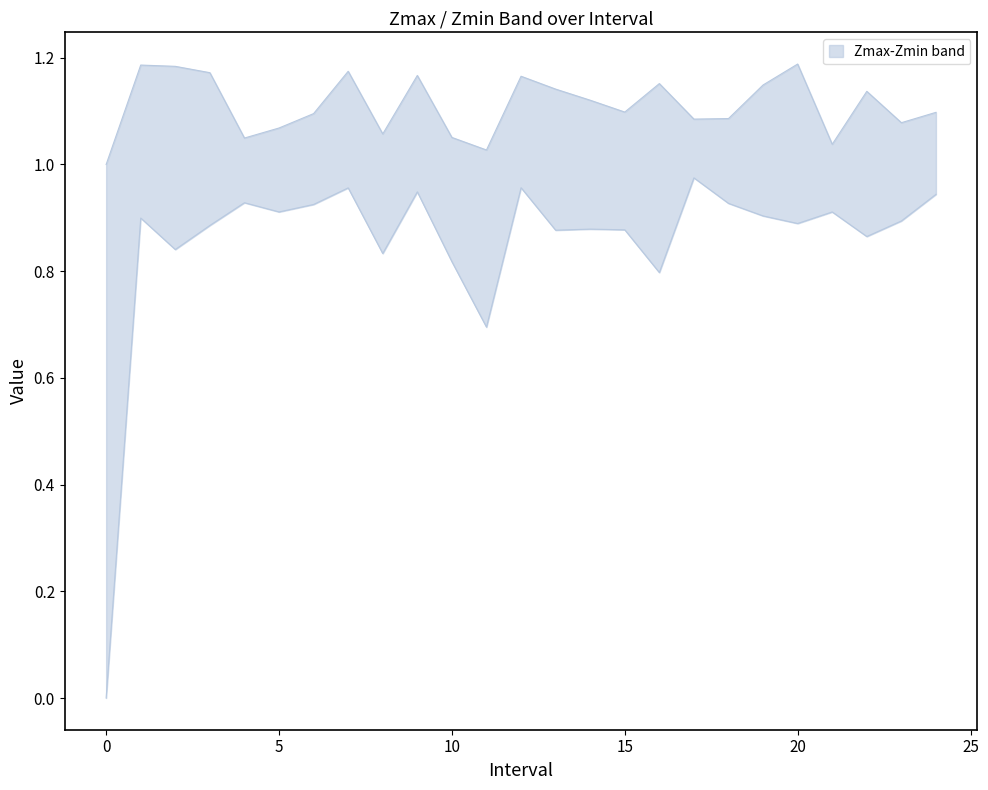

At how many categories does at least one series exceed 1?

24